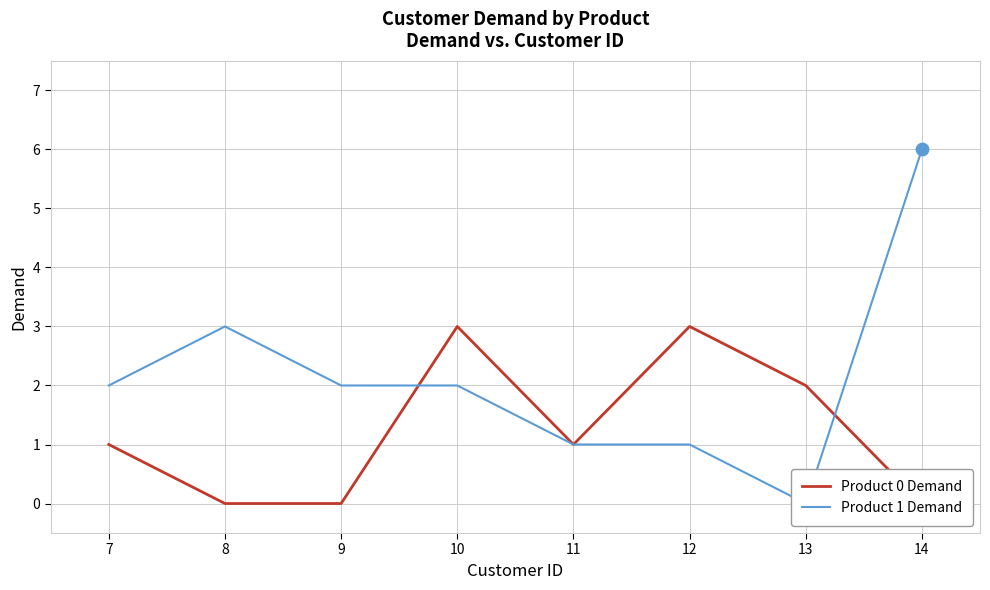

Which series contains the highest Y value?

Product 1 Demand